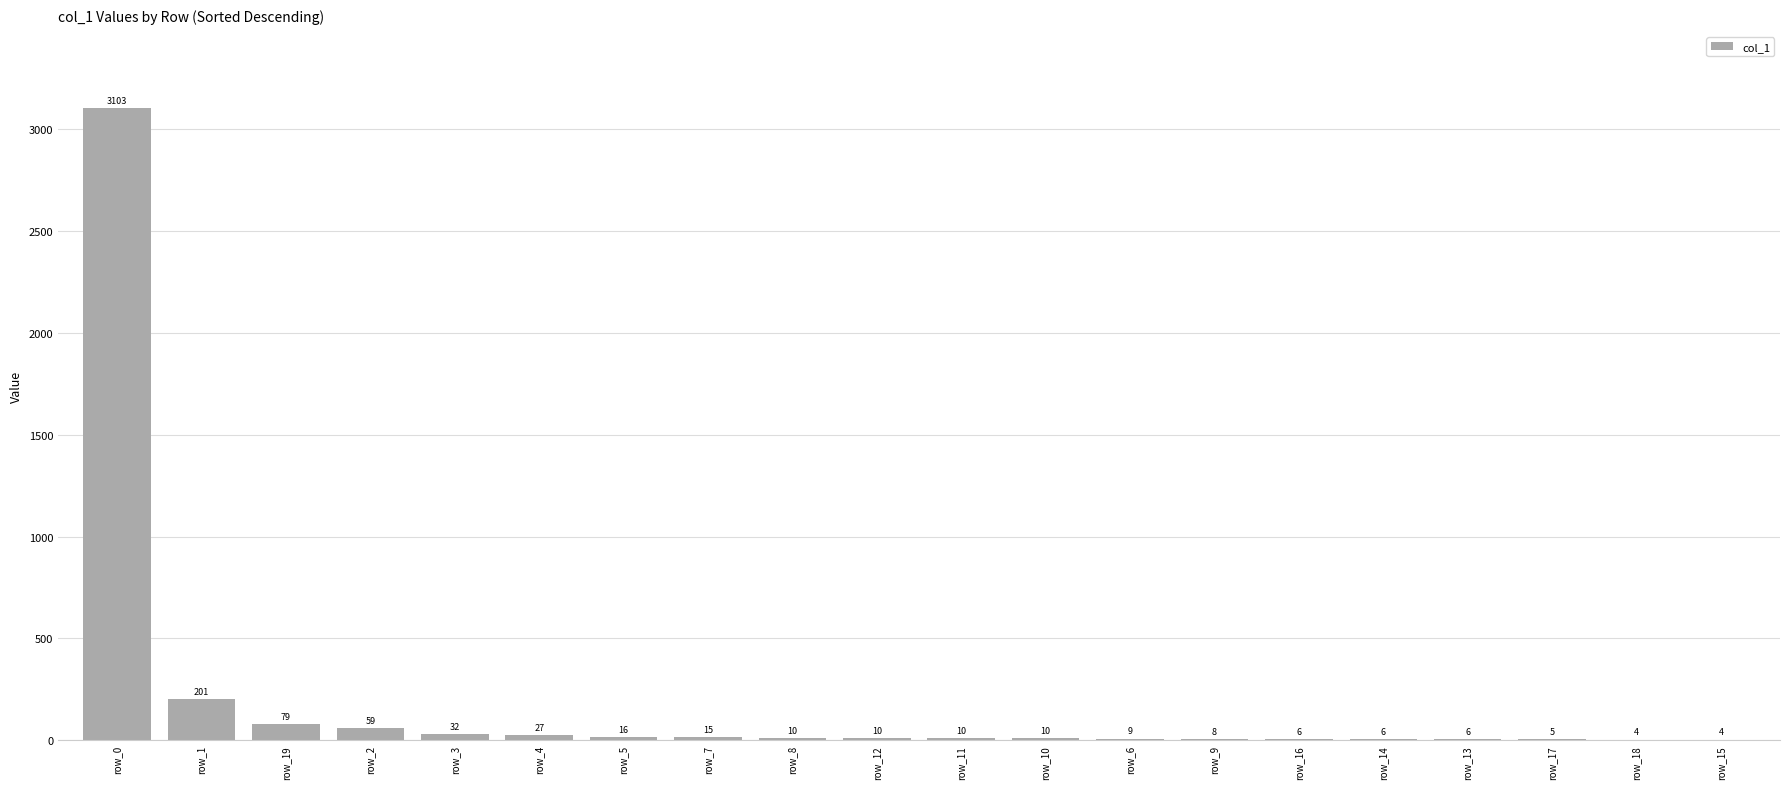

What is the sum of the values at row_2 and row_17?

64